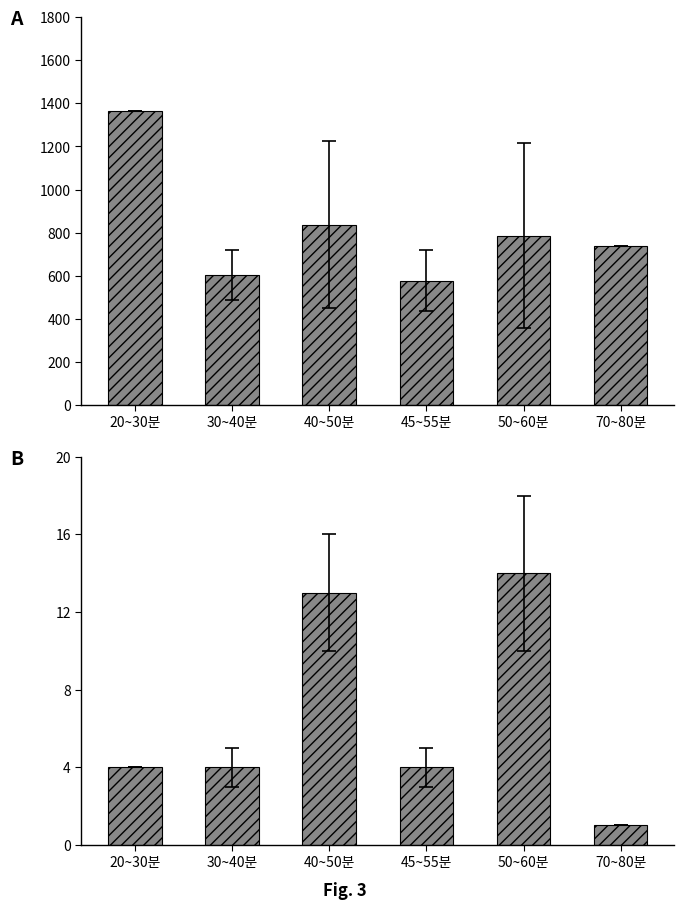

What is the difference between the highest and lowest values at 20~30분?

1361